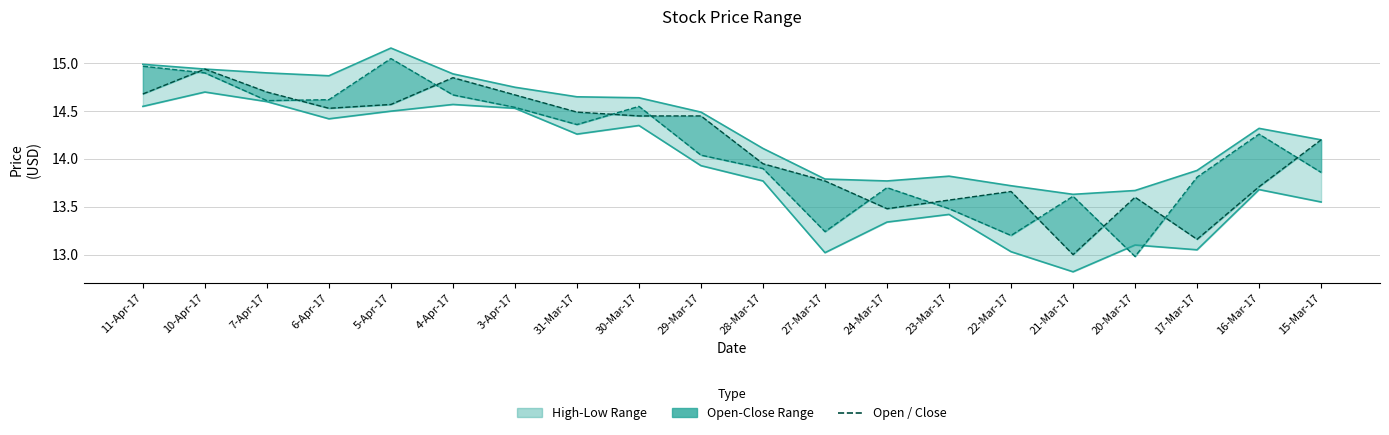

At which category does Low reach its first local valley?

6-Apr-17